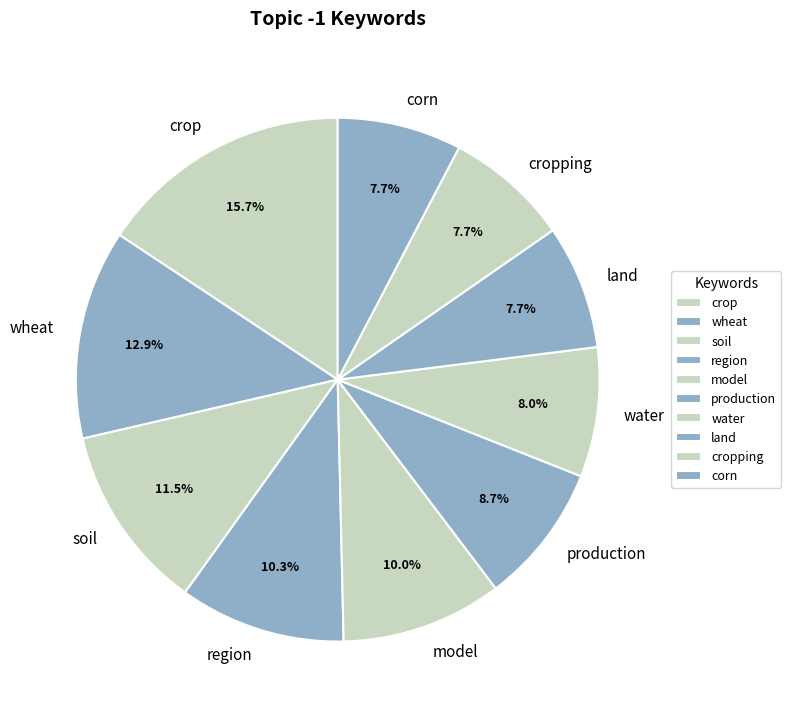

The corn slice represents 8% of the pie. True or false?

True